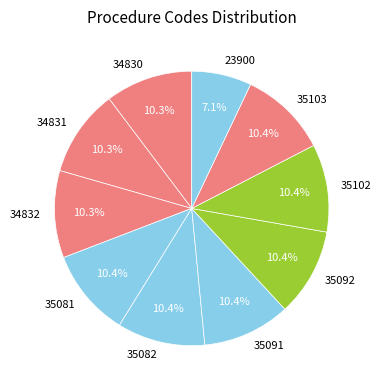

What percentage is the 34832 slice, to the nearest percent?

10%